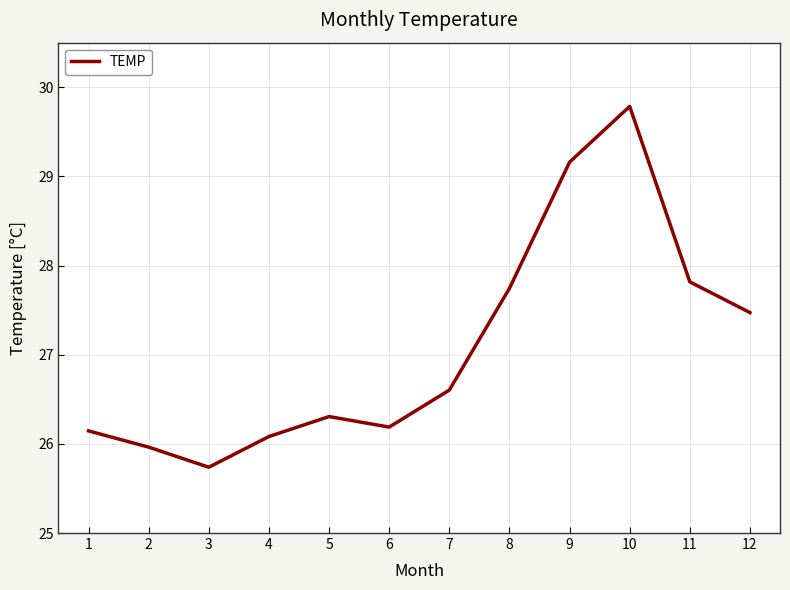

What is the difference between the values at 3 and 9?

3.4